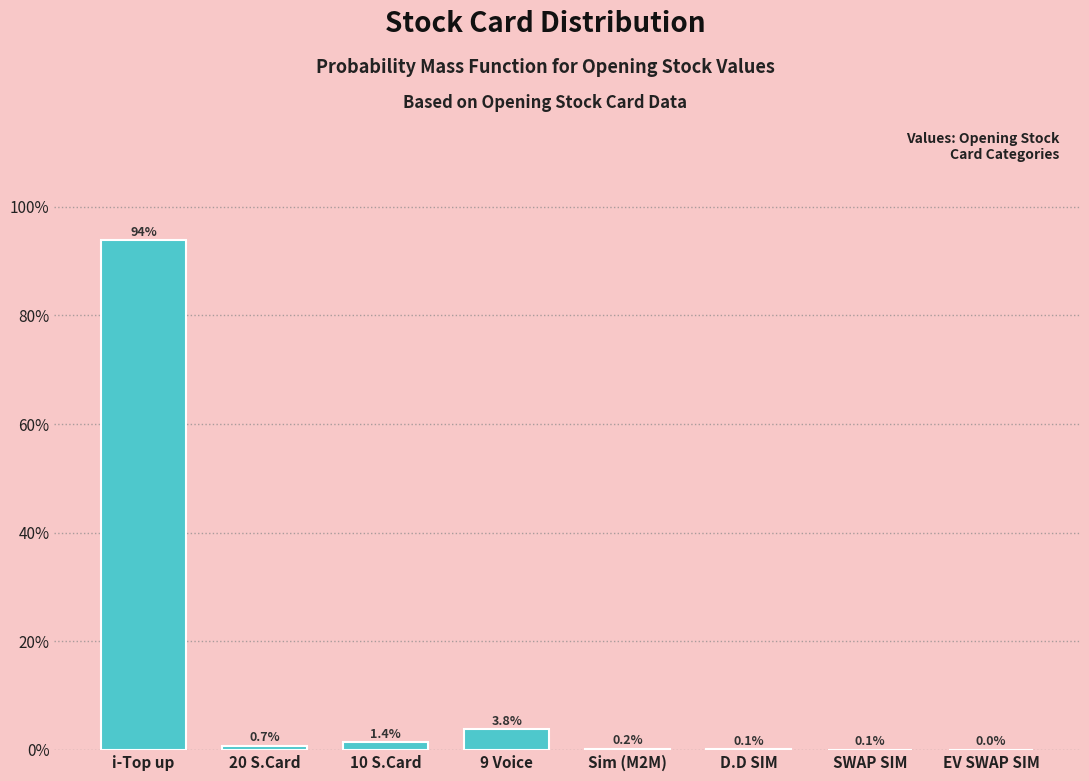

What is the change in value from 10 S.Card to EV SWAP SIM?

-1.4